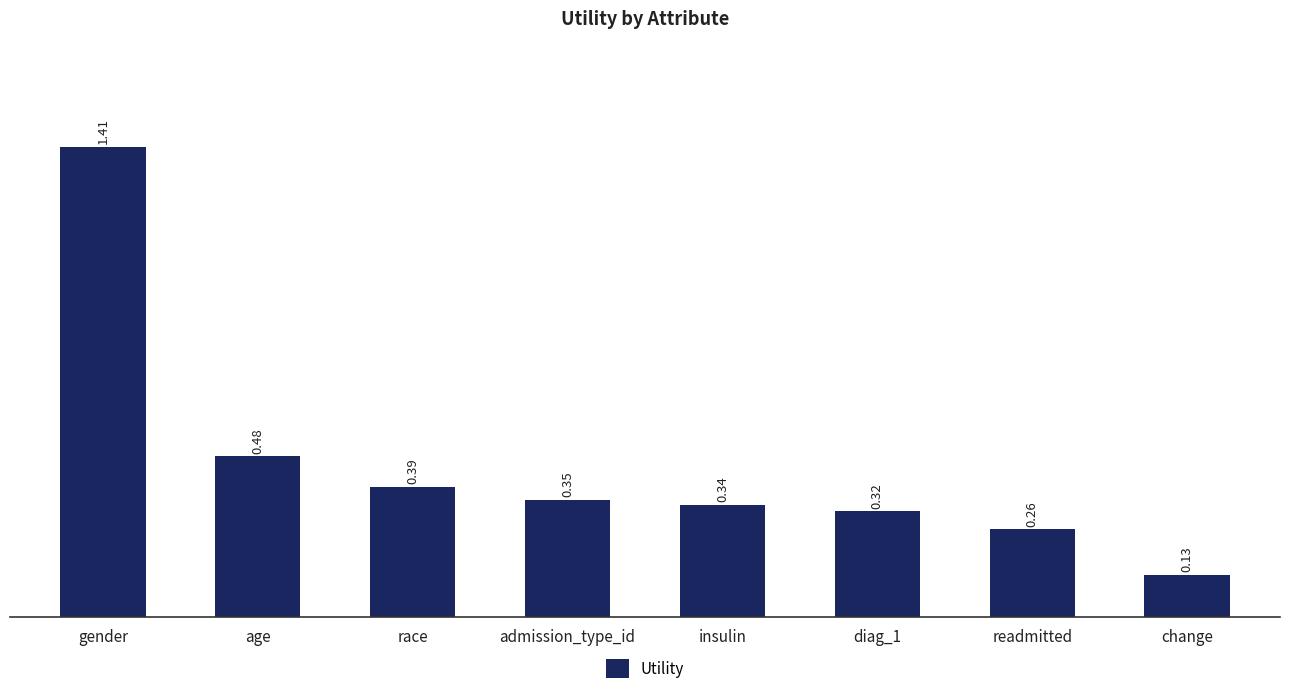

Which label corresponds to the smallest value in the chart?

change